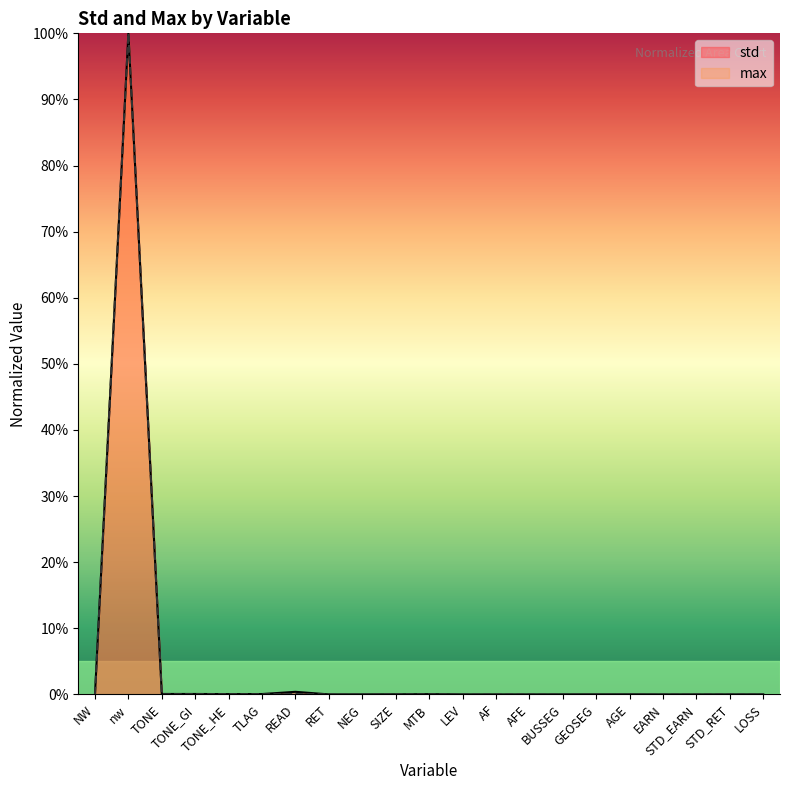

What is the difference between the maximum and minimum values in the max series?

100.0